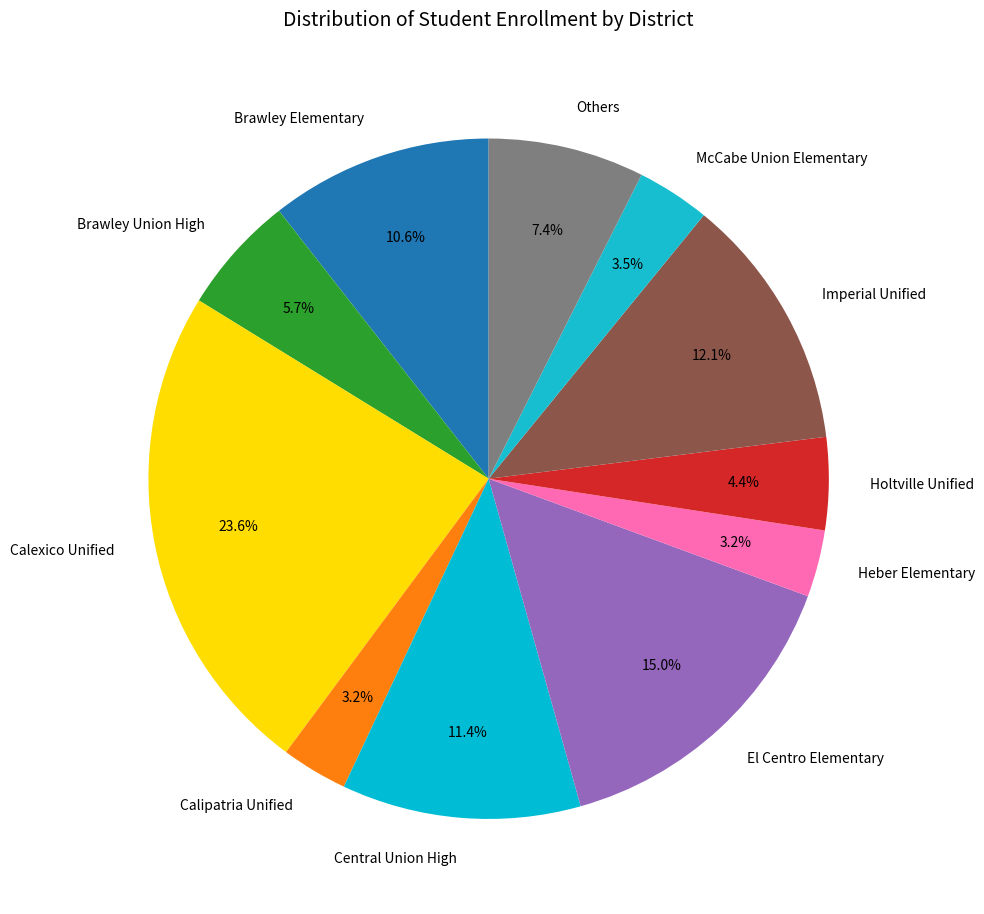

To the nearest percent, what is the difference between the largest and smallest slice percentages?

20%